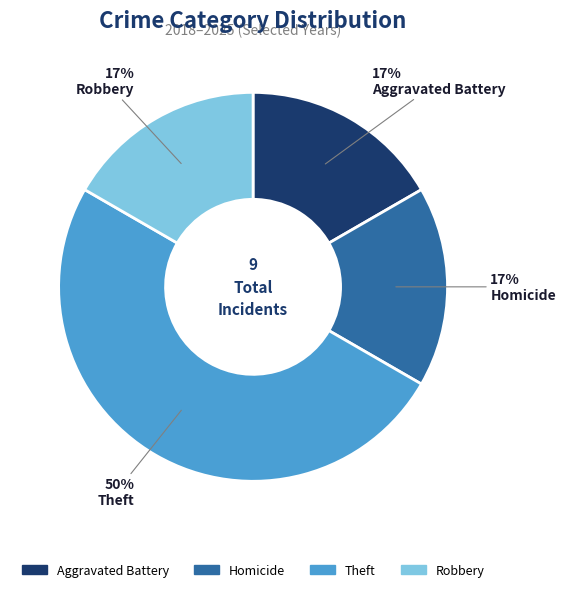

Which category has the biggest portion of the pie?

Theft